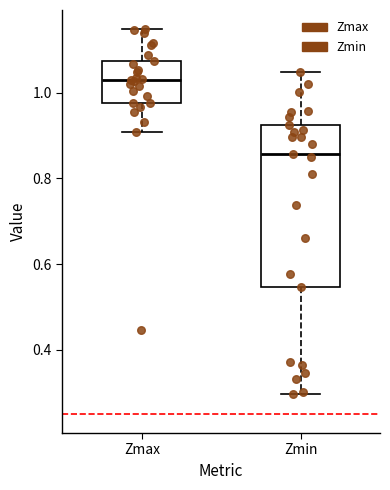

Where does the lower whisker of the box for Zmax end on the y-axis? The values are not printed on the chart, so give them approximately, as read against the axis.

0.90